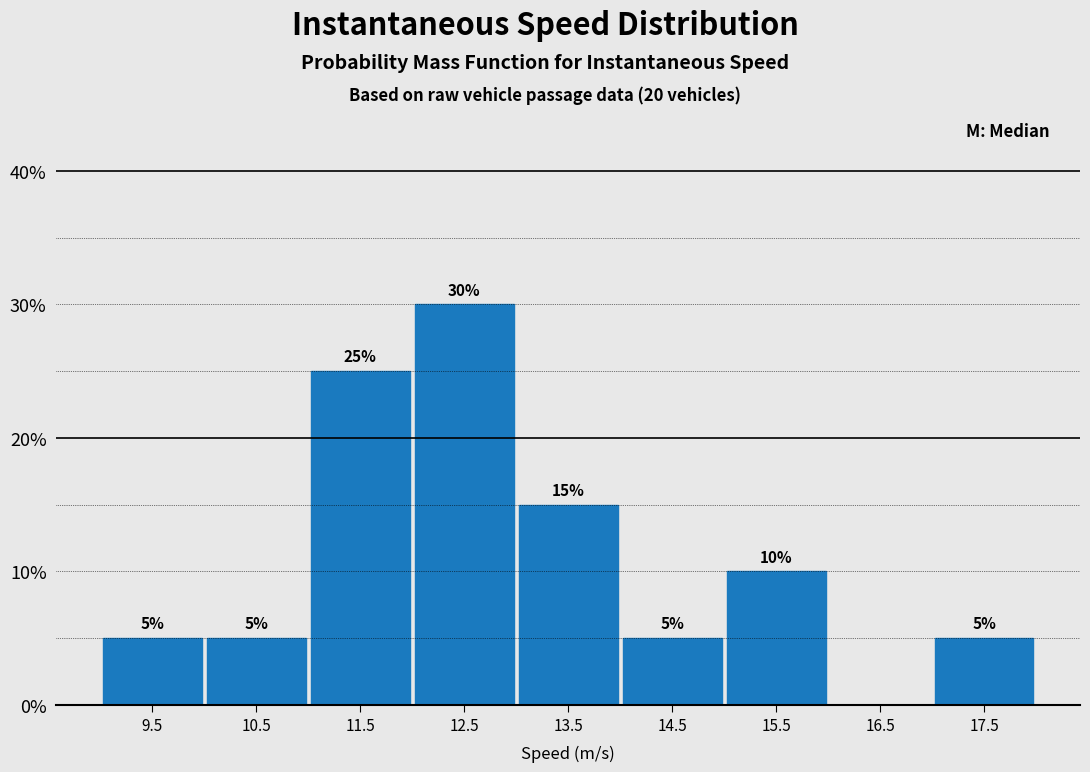

Which range on the x-axis has the tallest bar?

12 to 13